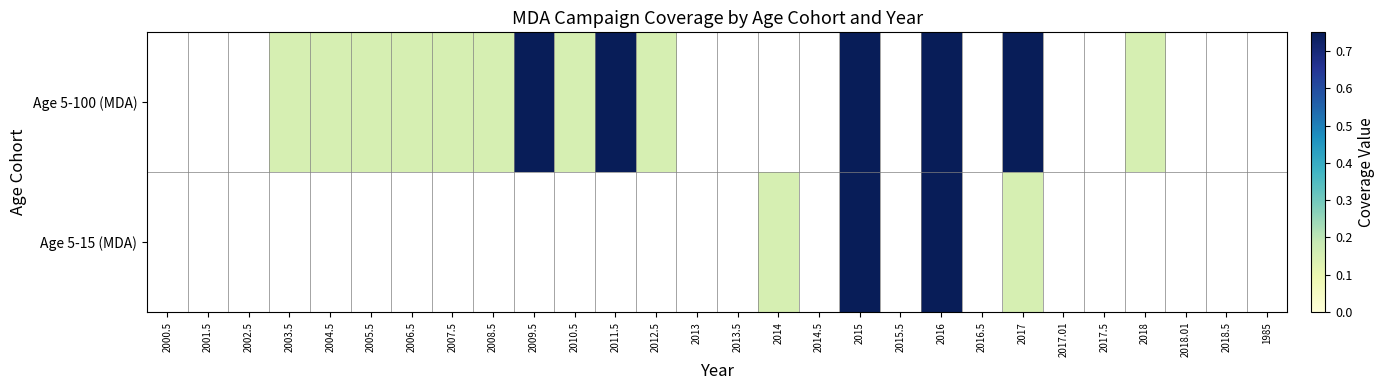

Count the number of data series in this chart.

2